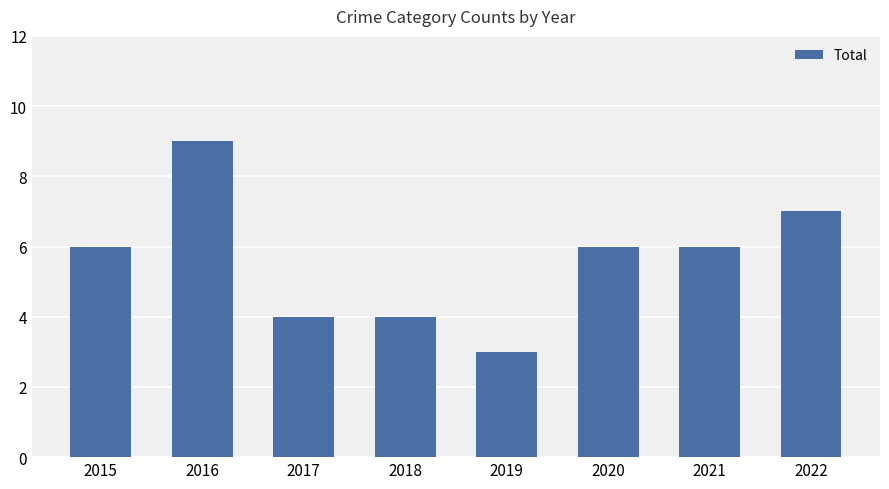

What is the sum of the values at 2015 and 2018?

10